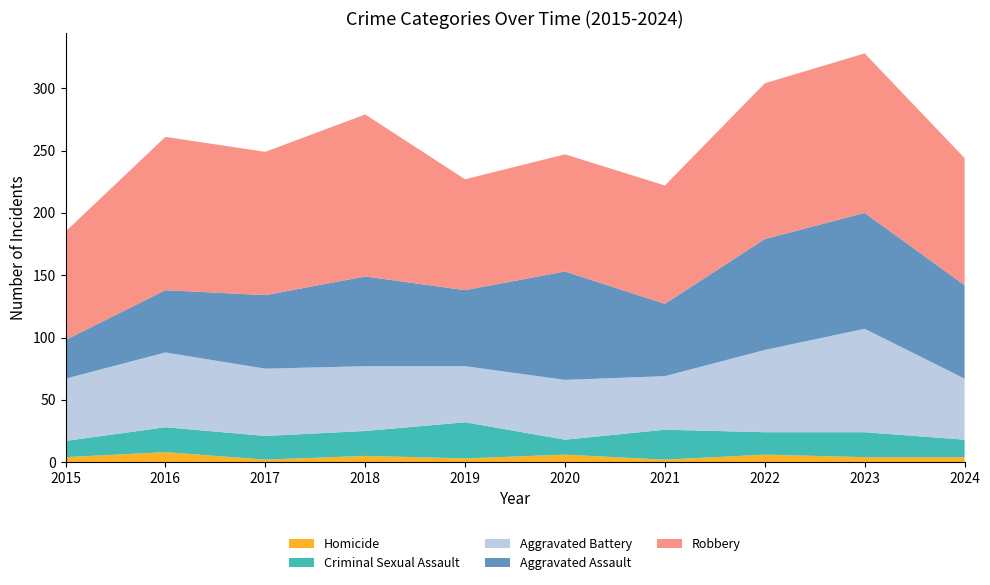

Reading right to left, extract all data points from this chart.

Aggravated Assault: 75	93	89	58	87	61	72	59	50	31
Aggravated Battery: 49	83	66	43	48	45	52	54	60	50
Criminal Sexual Assault: 14	20	18	24	12	29	20	19	20	13
Homicide: 4	4	6	2	6	3	5	2	8	4
Robbery: 102	128	125	95	94	89	130	115	123	87